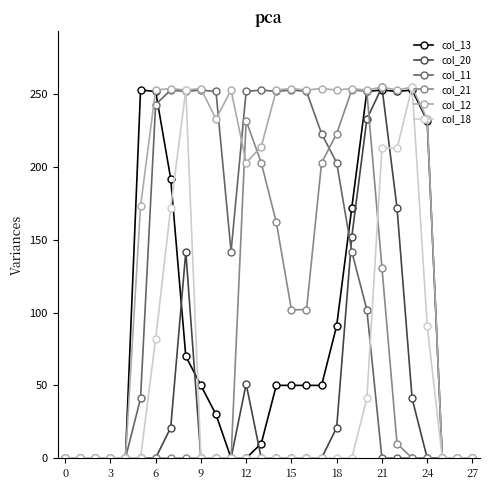

At how many categories does at least one series exceed 178?

20